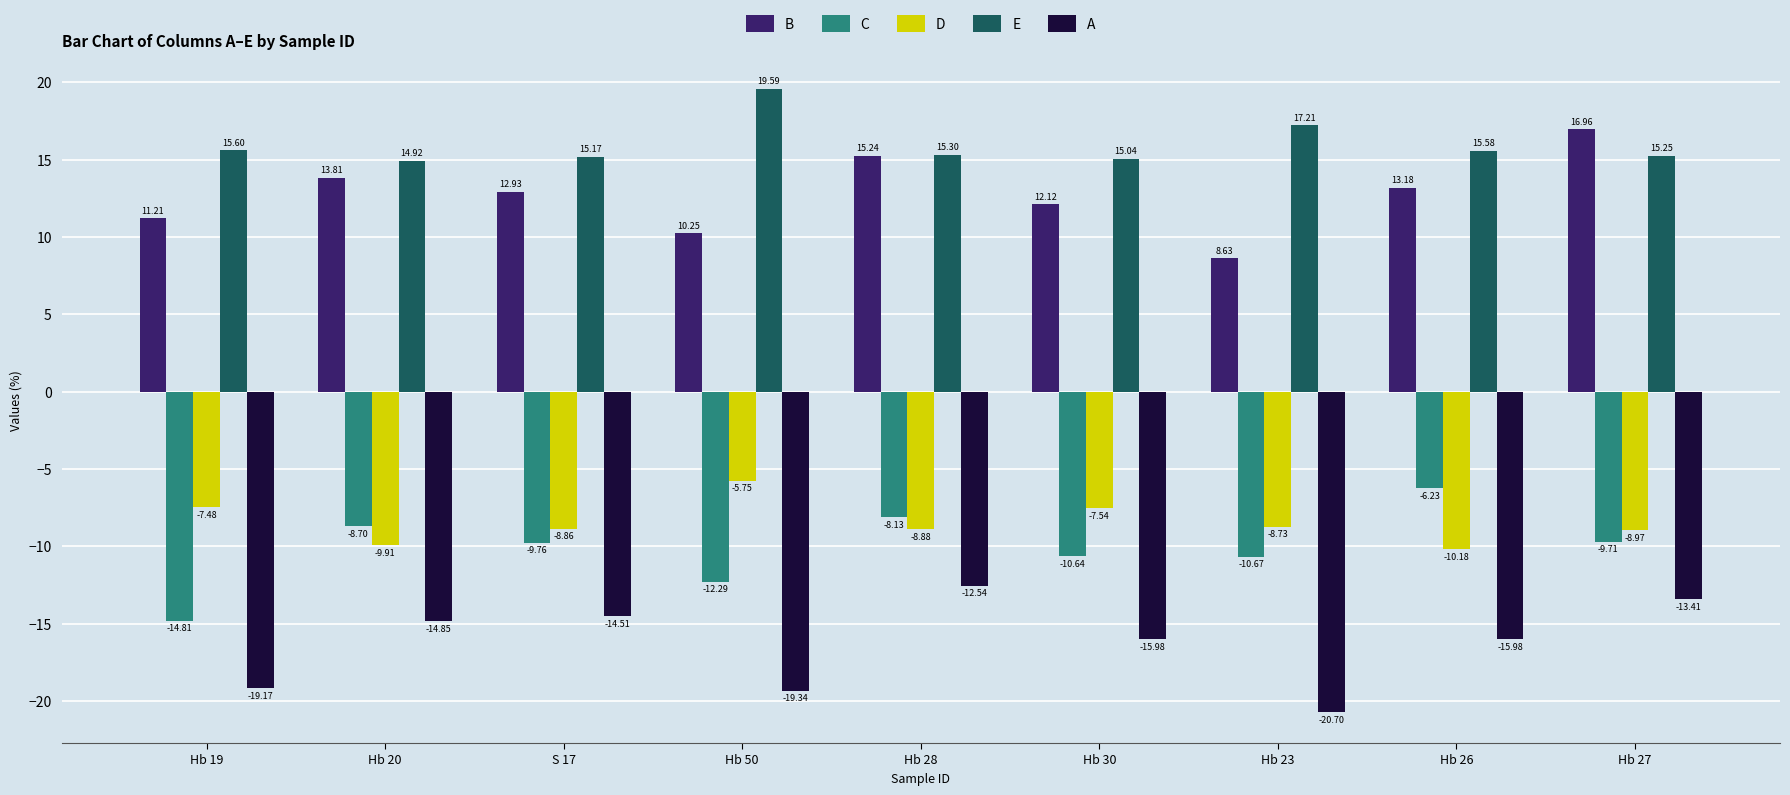

The E series shows 15.6 at Hb 26. True or false?

True